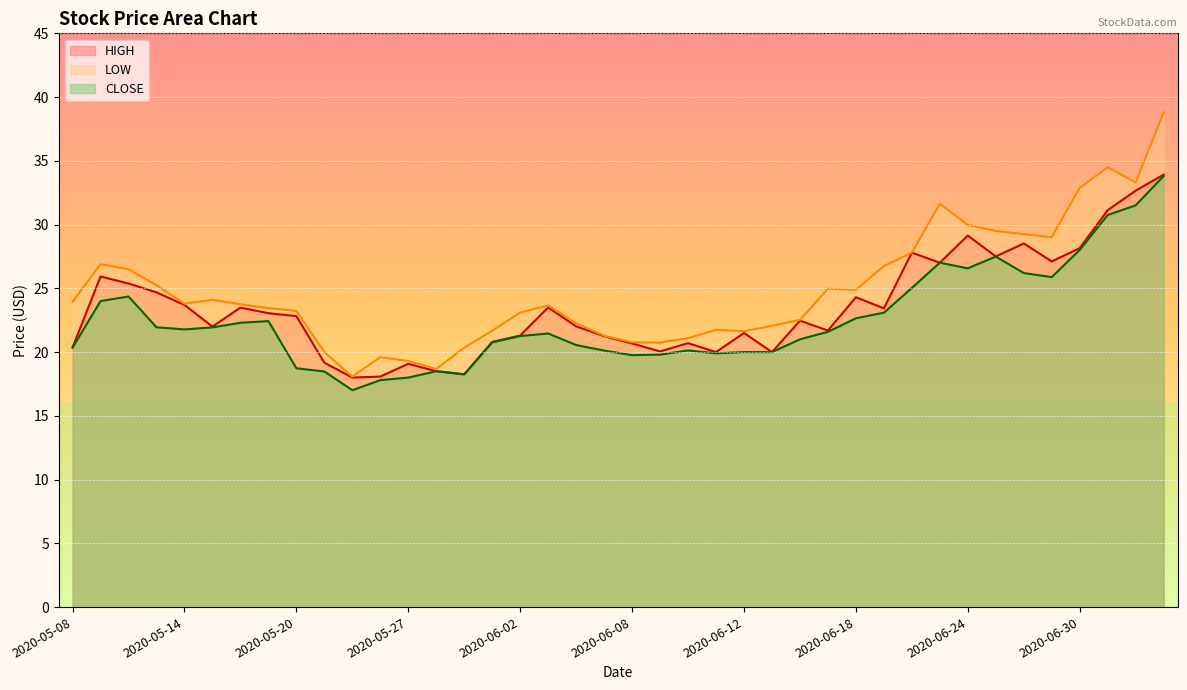

Where does the CLOSE series first go above 21?

2020-05-11